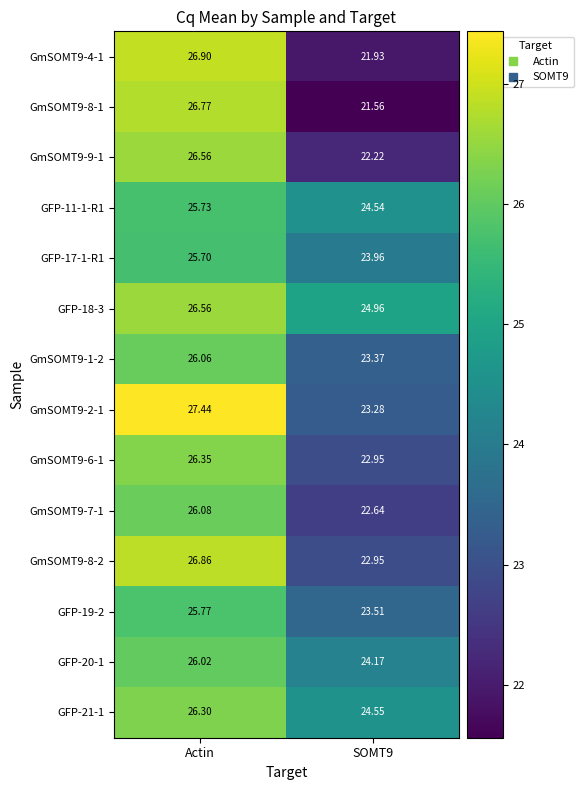

Between Actin and SOMT9, which series saw the biggest shift?

GmSOMT9-8-1